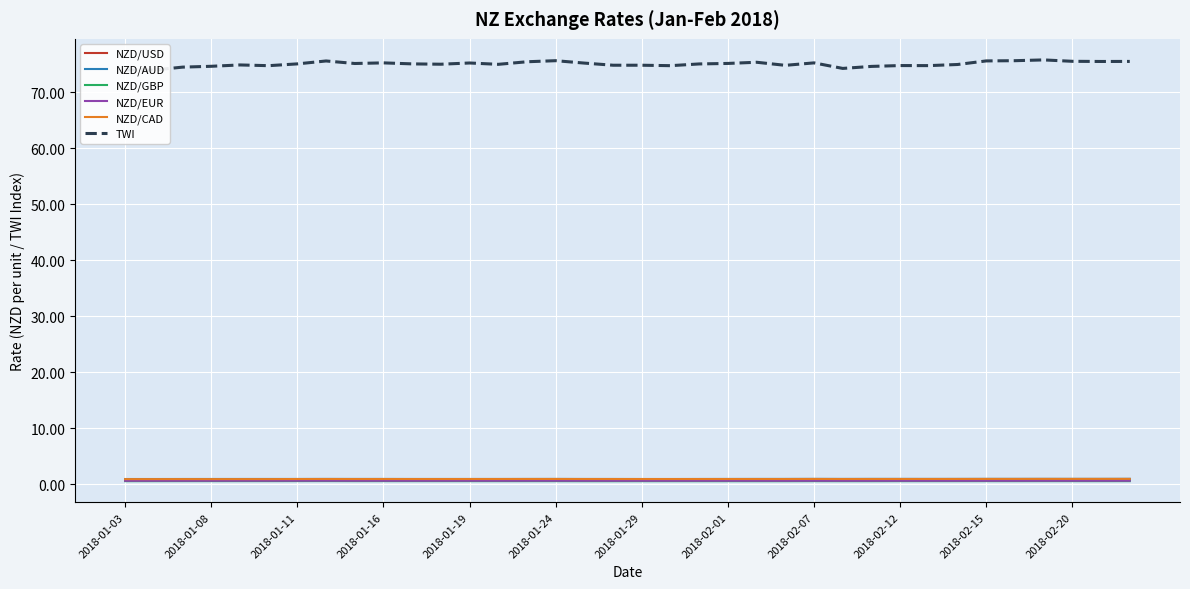

Reading right to left, what are all the values shown in this chart?

NZD/USD: 0.7	0.7	0.7	0.7	0.7	0.7	0.7	0.7	0.7	0.7	0.7	0.7	0.7	0.7	0.7	0.7	0.7	0.7	0.7	0.7	0.7	0.7	0.7	0.7	0.7	0.7	0.7	0.7	0.7	0.7	0.7	0.7	0.7	0.7	0.7	0.7
NZD/AUD: 0.9	0.9	0.9	0.9	0.9	0.9	0.9	0.9	0.9	0.9	0.9	0.9	0.9	0.9	0.9	0.9	0.9	0.9	0.9	0.9	0.9	0.9	0.9	0.9	0.9	0.9	0.9	0.9	0.9	0.9	0.9	0.9	0.9	0.9	0.9	0.9
NZD/GBP: 0.5	0.5	0.5	0.5	0.5	0.5	0.5	0.5	0.5	0.5	0.5	0.5	0.5	0.5	0.5	0.5	0.5	0.5	0.5	0.5	0.5	0.5	0.5	0.5	0.5	0.5	0.5	0.5	0.5	0.5	0.5	0.5	0.5	0.5	0.5	0.5
NZD/EUR: 0.6	0.6	0.6	0.6	0.6	0.6	0.6	0.6	0.6	0.6	0.6	0.6	0.6	0.6	0.6	0.6	0.6	0.6	0.6	0.6	0.6	0.6	0.6	0.6	0.6	0.6	0.6	0.6	0.6	0.6	0.6	0.6	0.6	0.6	0.6	0.6
NZD/CAD: 0.9	0.9	0.9	0.9	0.9	0.9	0.9	0.9	0.9	0.9	0.9	0.9	0.9	0.9	0.9	0.9	0.9	0.9	0.9	0.9	0.9	0.9	0.9	0.9	0.9	0.9	0.9	0.9	0.9	0.9	0.9	0.9	0.9	0.9	0.9	0.9
TWI: 75.5	75.5	75.5	75.7	75.6	75.6	74.9	74.7	74.7	74.6	74.2	75.2	74.8	75.3	75.1	75.0	74.7	74.8	74.8	75.2	75.6	75.4	75.0	75.2	75.0	75.0	75.2	75.1	75.5	75.0	74.7	74.8	74.6	74.5	73.9	74.0